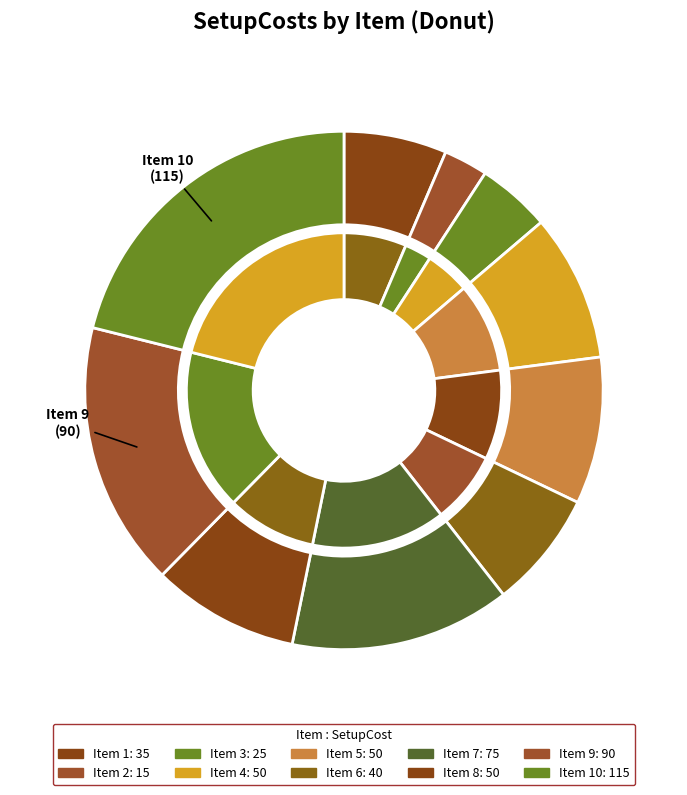

Rank the categories by value from highest to lowest.

10, 9, 7, 4, 5, 8, 6, 1, 3, 2